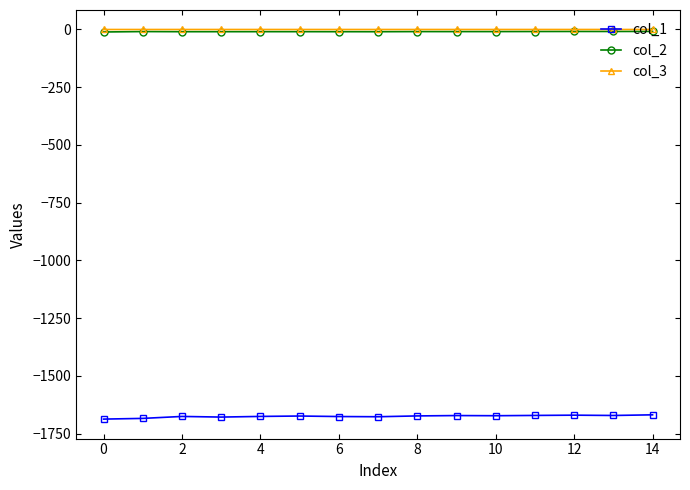

True or false: col_2 and col_1 cross at least once.

False